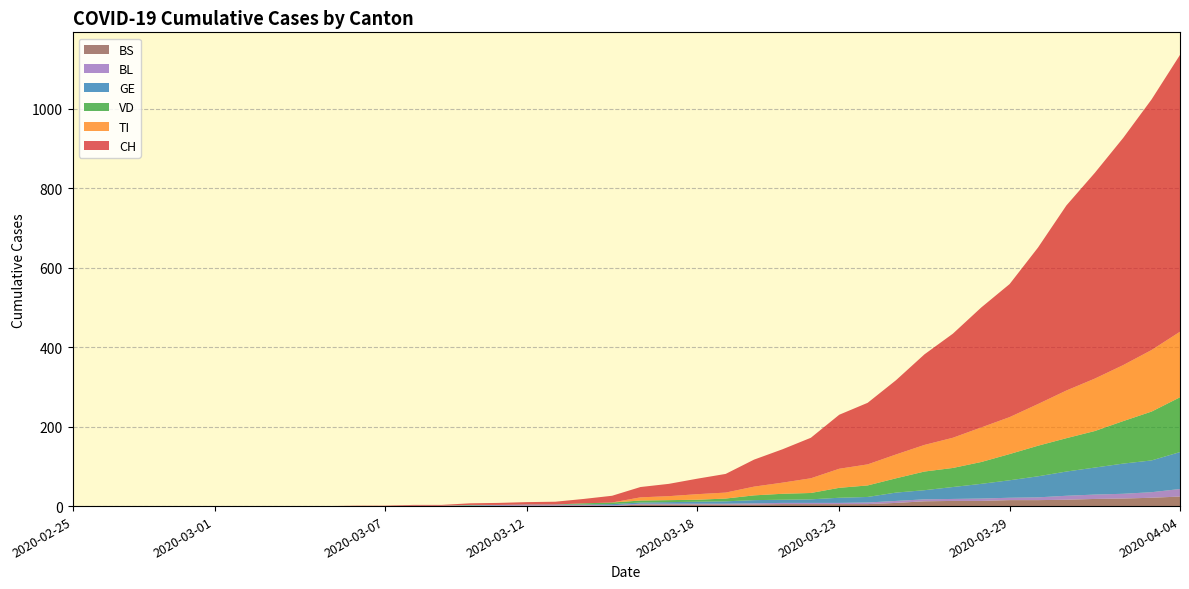

Reading right to left, what are all the values shown in this chart?

CH: 697	631	572	518	466	394	335	302	262	228	187	155	136	102	84	68	47	39	31	26	17	11	7	6	5	4	2	2	1	1	0	0	0	0	0	0	0	0	0	0
VD: 138	123	107	92	84	77	66	55	48	47	36	29	25	16	15	12	7	5	5	5	4	3	0	0	0	1	0	0	0	0	0	0	0	0	0	0	0	0	0	0
BL: 19	14	12	11	10	7	6	6	5	5	5	4	3	3	3	3	2	2	2	2	2	2	2	2	2	1	1	1	0	0	0	0	0	0	0	0	0	0	0	0
GE: 93	80	76	68	61	53	44	37	30	23	21	14	13	9	8	8	6	5	4	3	3	1	1	1	1	1	0	0	0	0	0	0	0	0	0	0	0	0	0	0
TI: 165	155	141	132	120	105	93	87	76	67	60	53	48	37	28	22	15	14	10	8	0	0	0	0	0	0	0	0	0	0	0	0	0	0	0	0	0	0	0	0
BS: 24	21	19	18	16	15	15	13	13	12	8	5	5	5	5	4	4	4	4	4	0	1	1	1	0	0	0	0	0	0	0	0	0	0	0	0	0	0	0	0